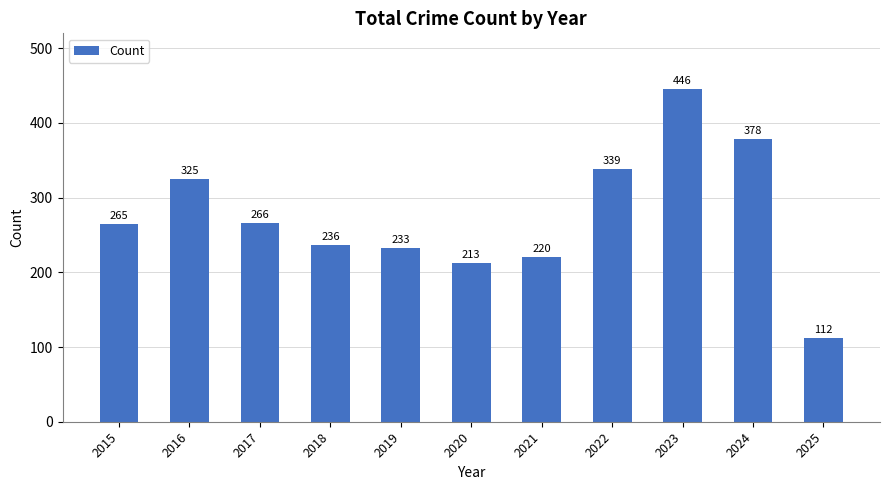

What is the approximate value at 2022?

339